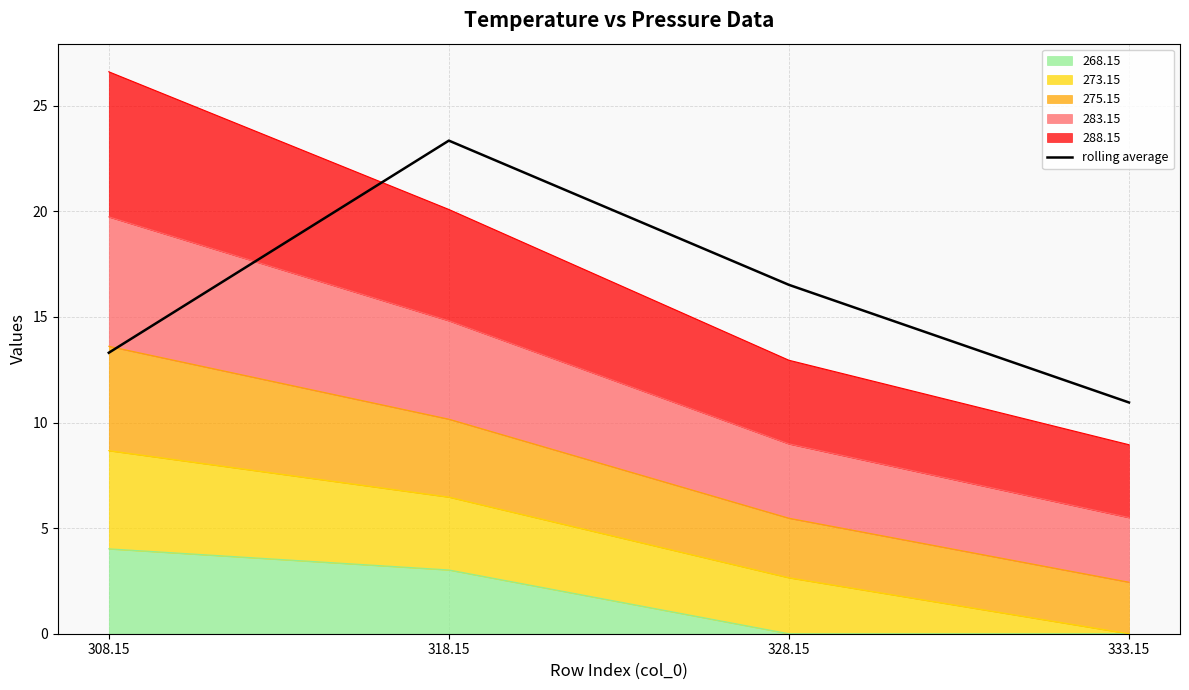

At which category does the chart reach its minimum across all series?

333.15